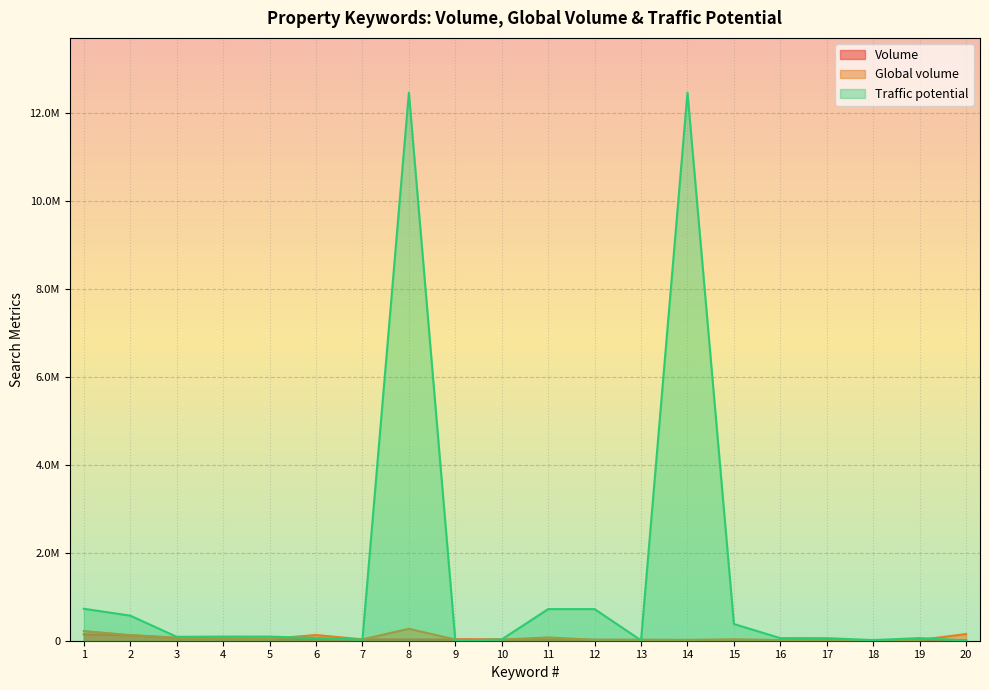

Read the Volume value at 6.

33000